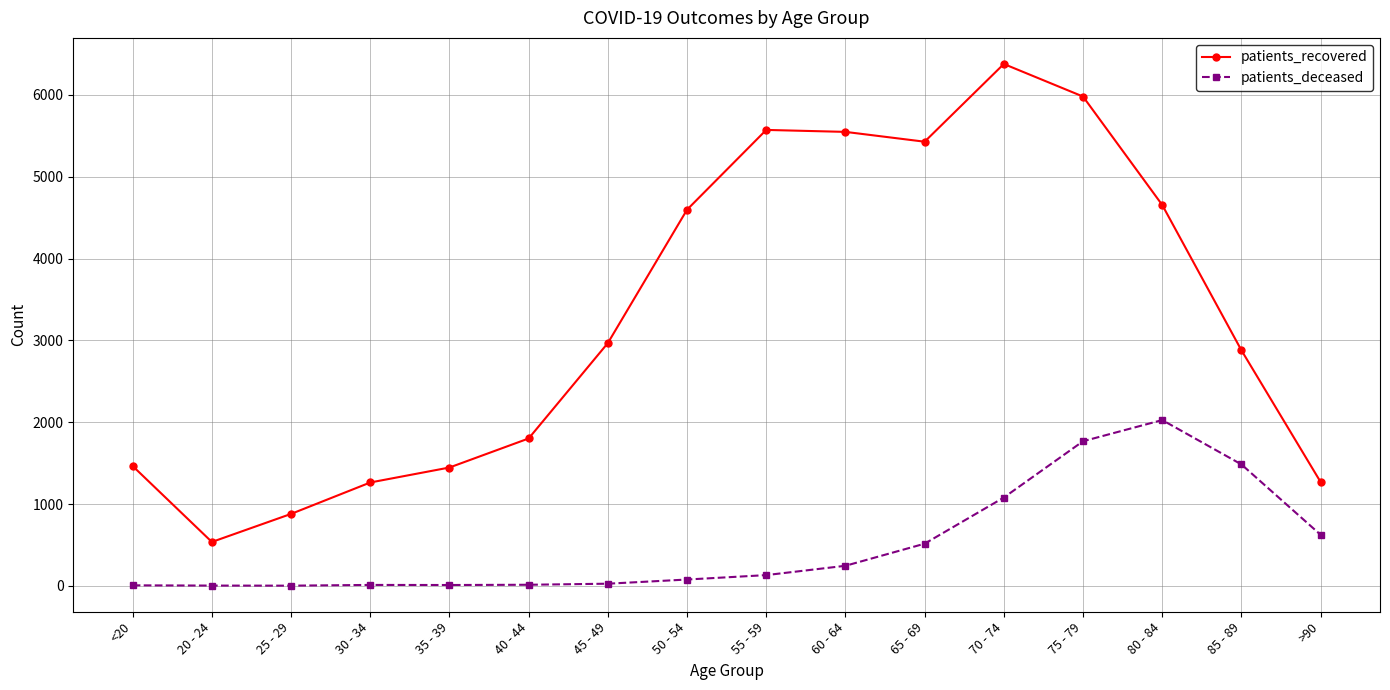

Rank the series at <20 from highest to lowest value.

patients_recovered, patients_deceased